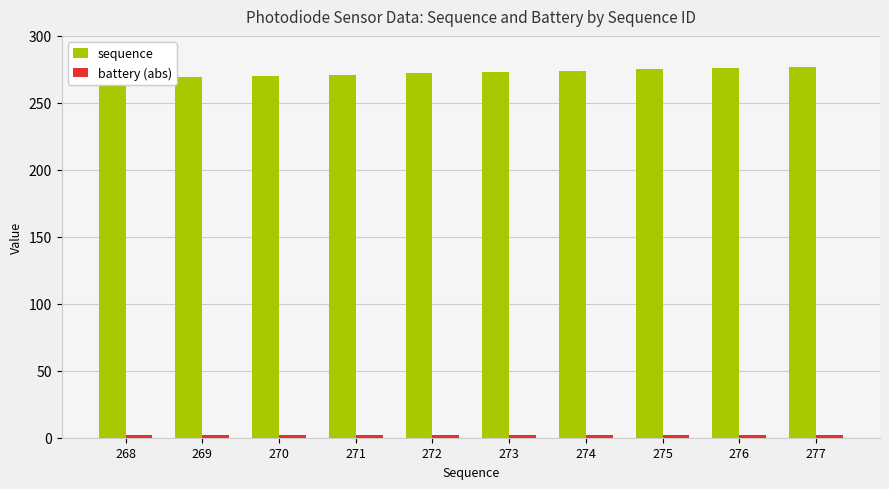

How many groups of bars are there?

10